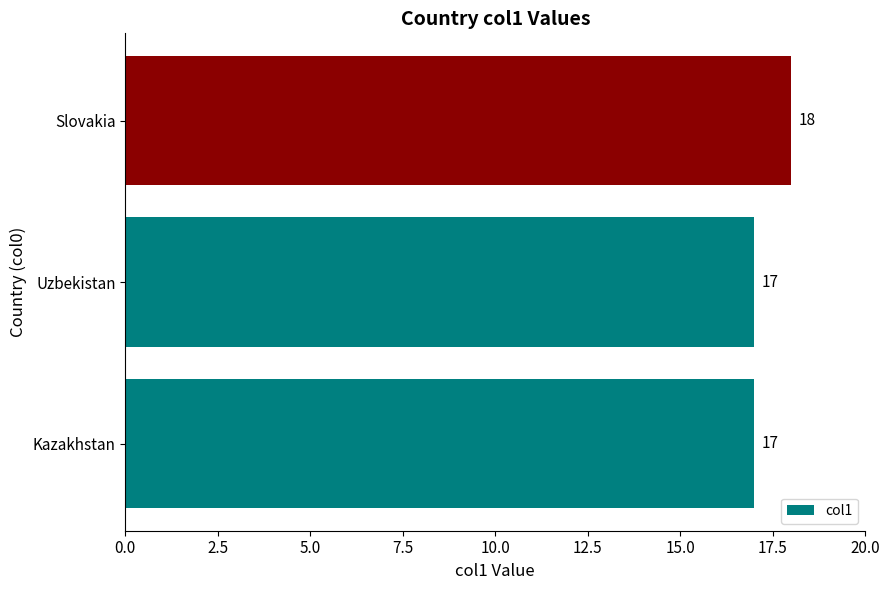

What is the sum of the values at Kazakhstan and Slovakia?

35